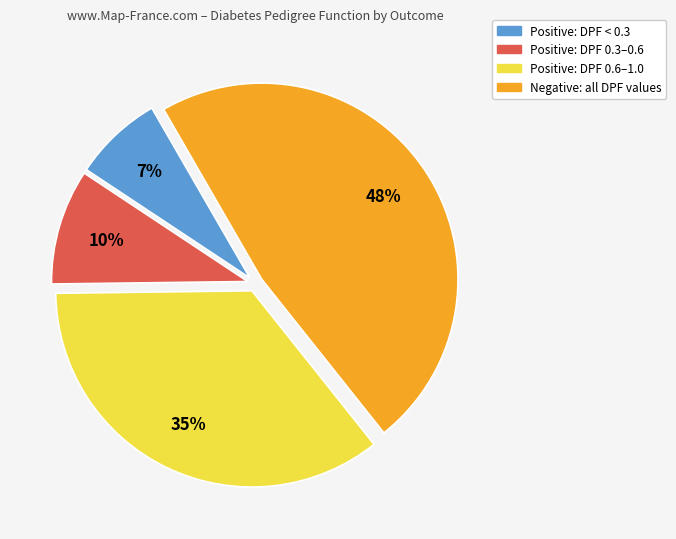

Is there any slice that represents more than half of the pie?

No